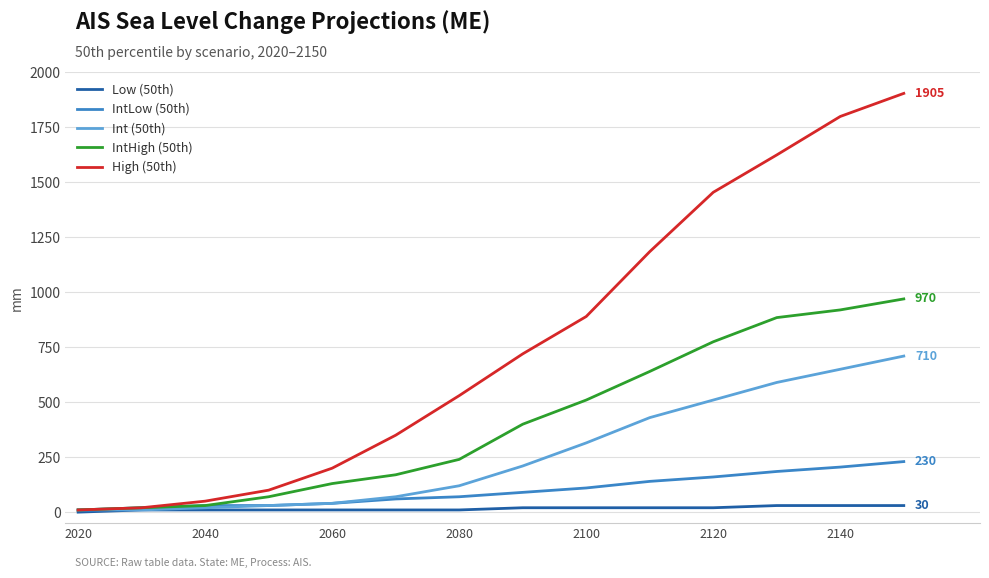

What is the greatest value displayed?

1905